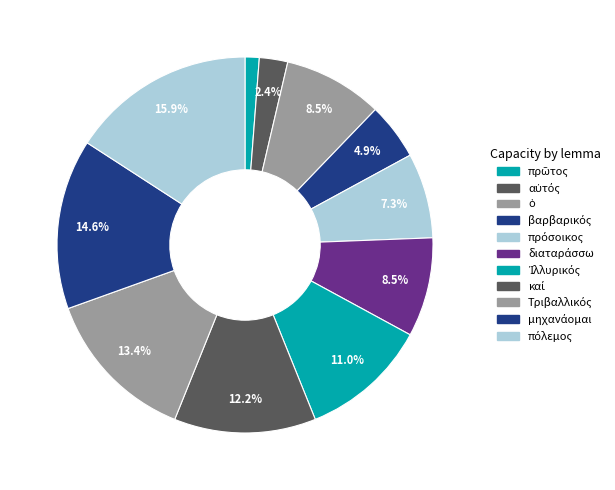

Count the number of slices in the pie.

11